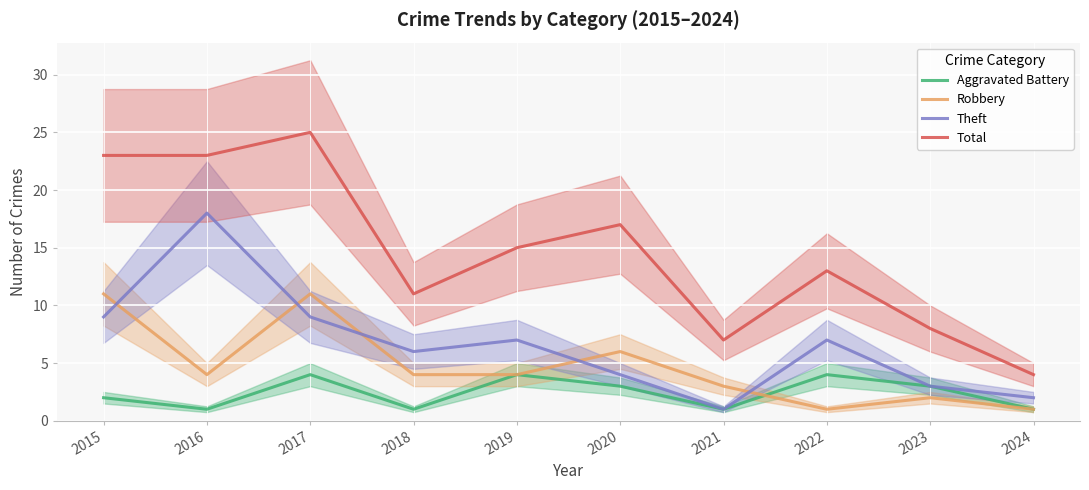

What is the difference between the highest and lowest values at 2023?

6